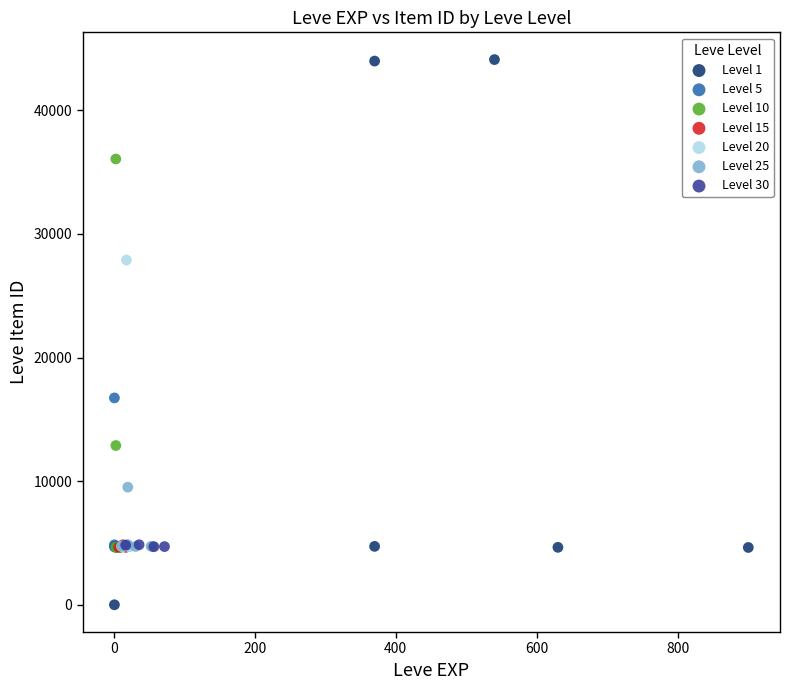

Which series reaches the minimum Y coordinate?

Level 1